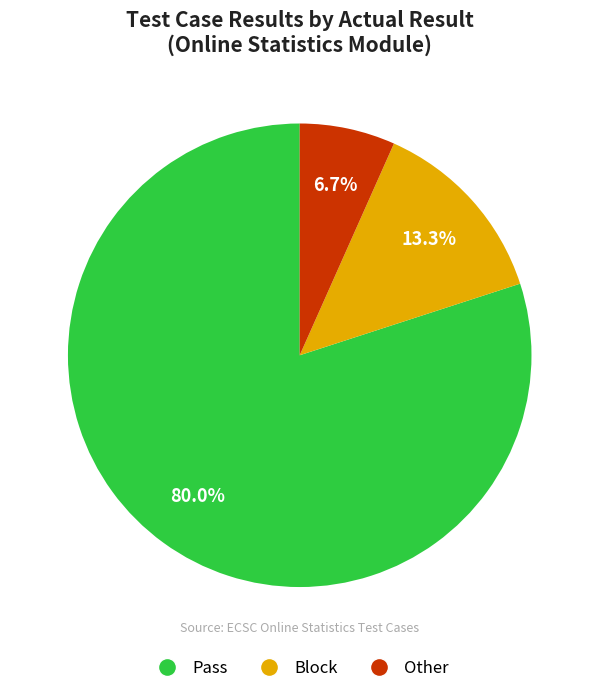

Which has a higher value, Other or Block?

Block